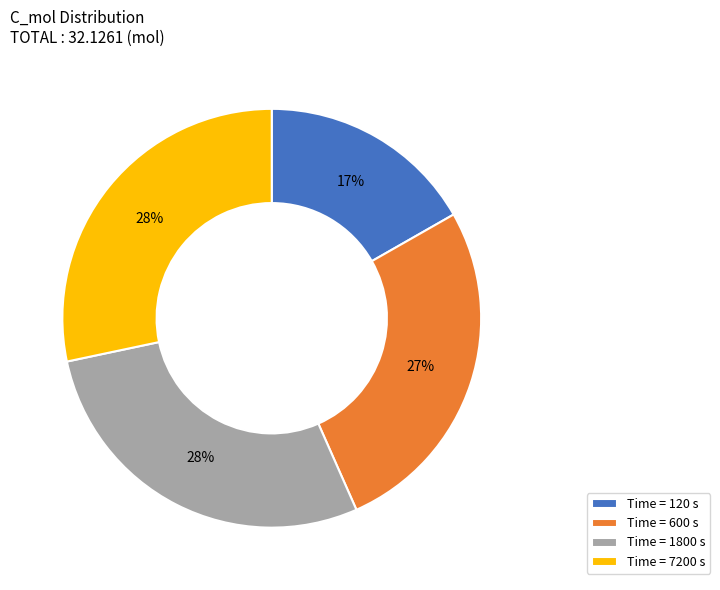

The Time = 7200 s slice represents 43% of the pie. True or false?

False